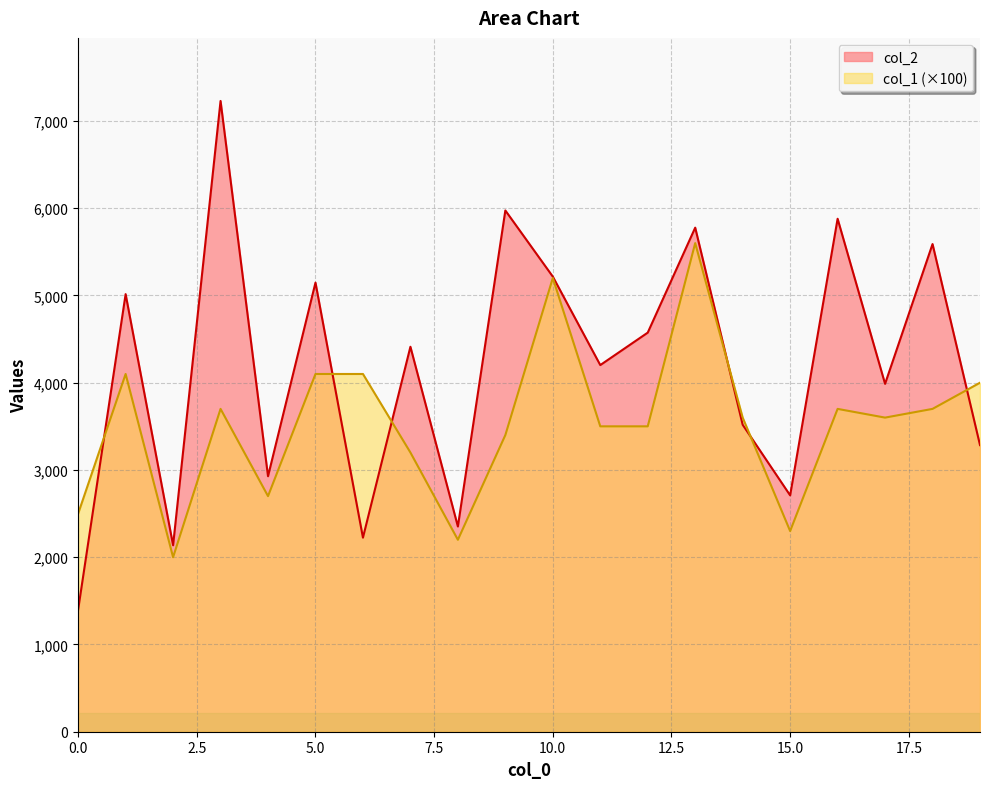

Rank the series by their maximum value, from highest to lowest.

col_2, col_1 (×100)